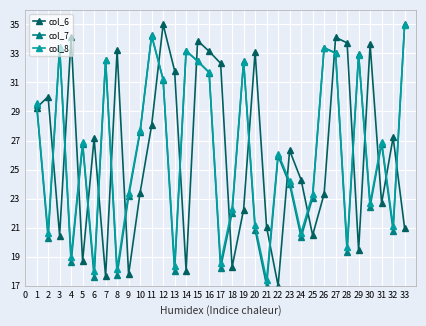

Between 6 and 16, which series saw the biggest shift?

col_7